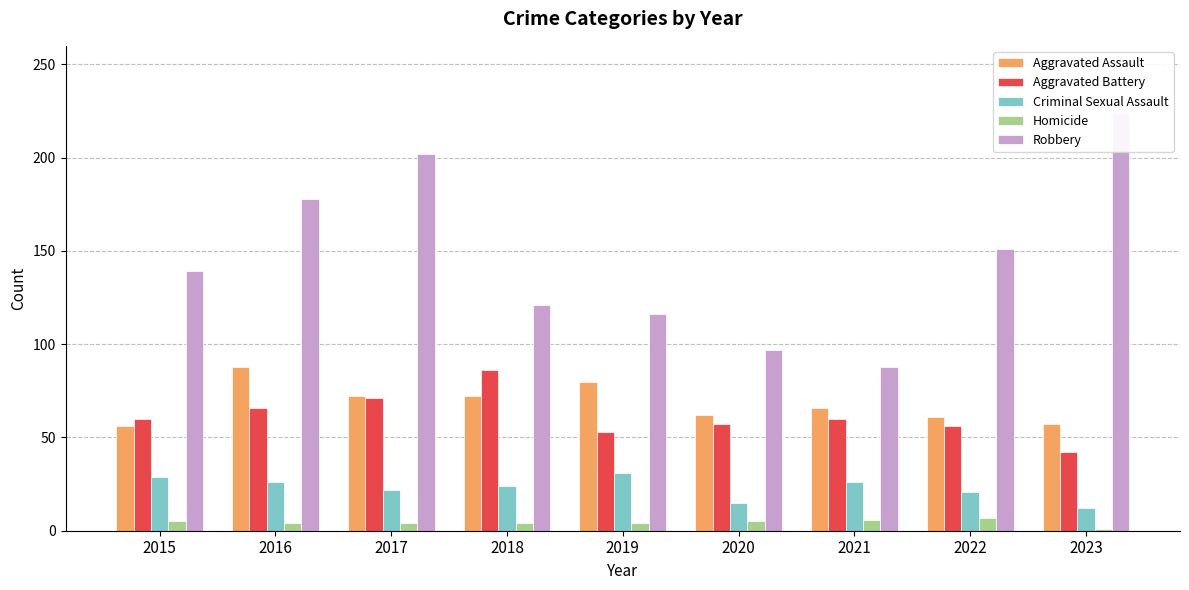

Between 2016 and 2019, which series saw the biggest shift?

Robbery